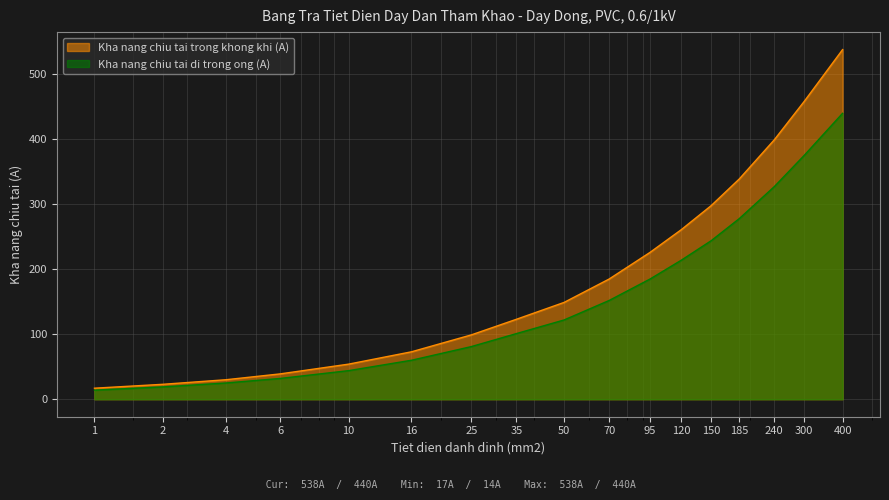

What is the approximate value of Kha nang chiu tai di trong ong (A) at 16, to the nearest 10?

60